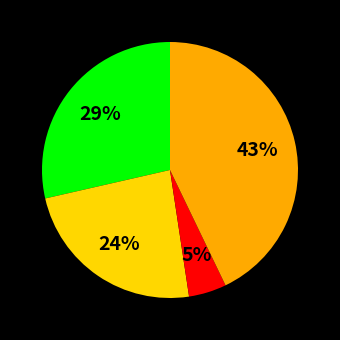

To the nearest percent, what is the average slice percentage?

25%